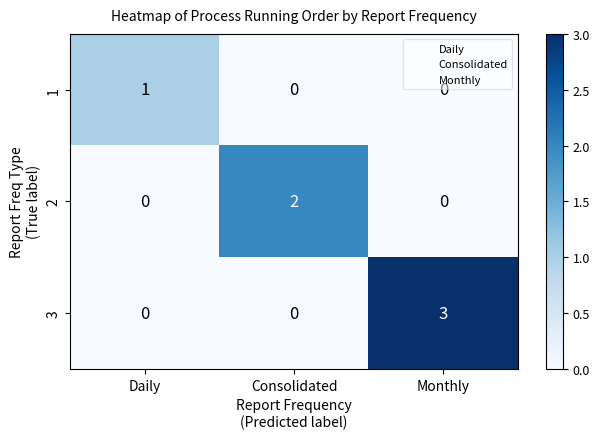

How many 3 values are between 0 and 3?

3